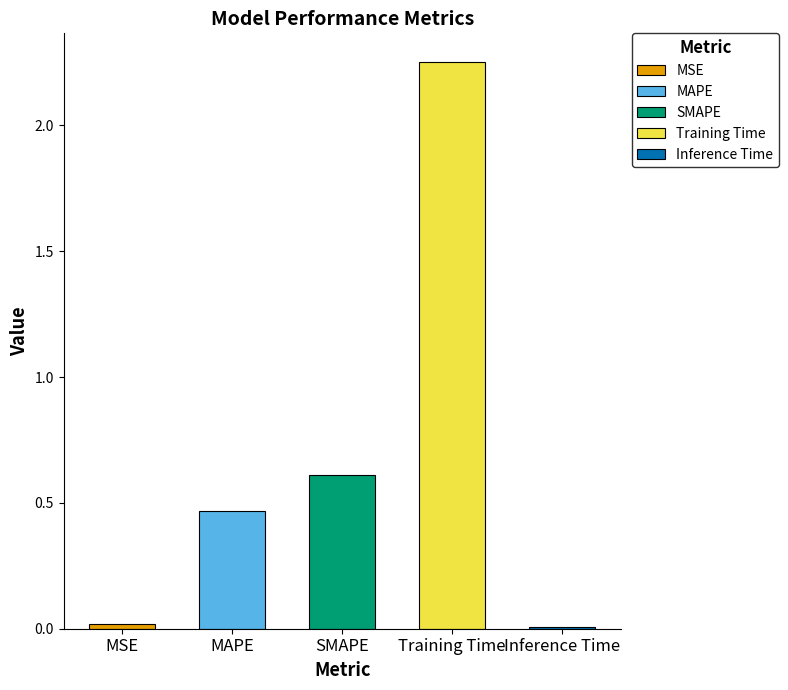

Is it true that the value at MAPE is 0.5?

True